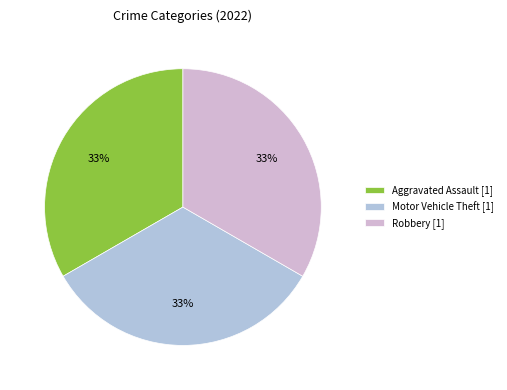

How many slices are in this pie chart?

3